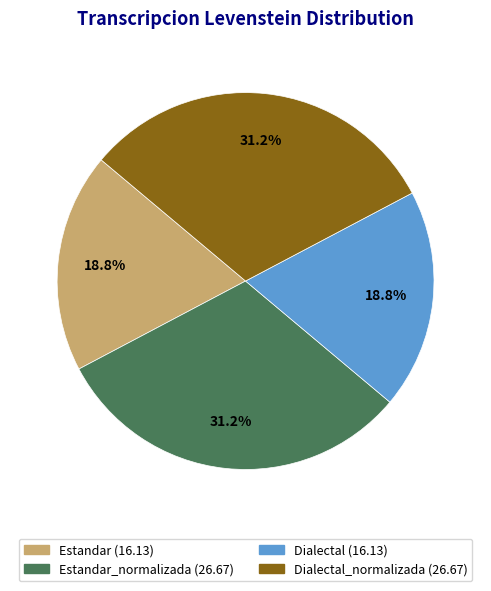

Does any single category account for the majority?

No